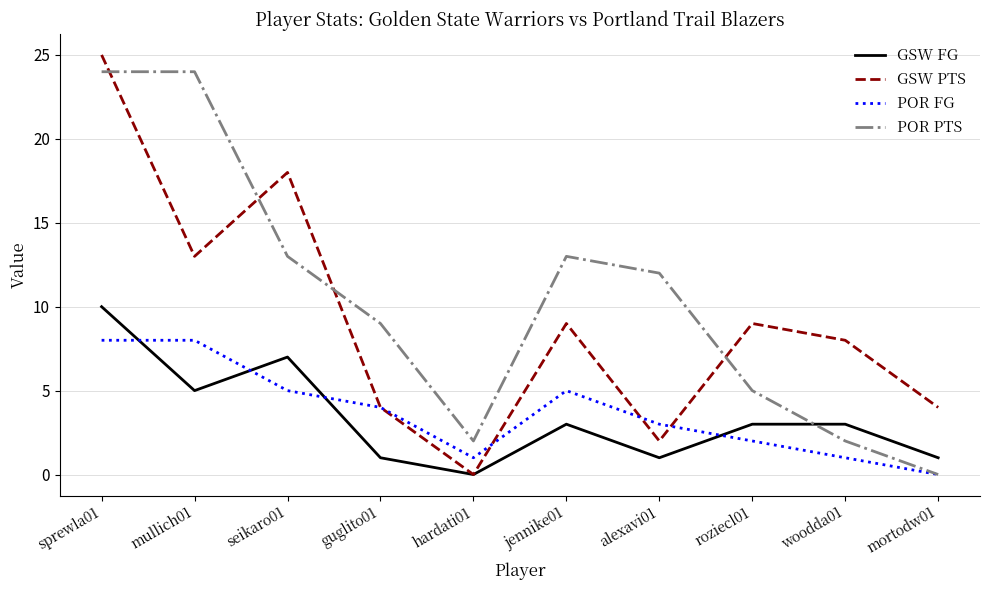

Which series has the largest total across all categories?

POR PTS